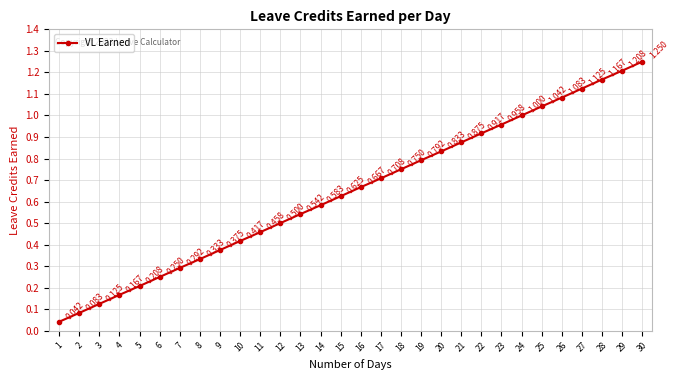

List the labels in order of value, largest first.

30, 29, 28, 27, 26, 25, 24, 23, 22, 21, 20, 19, 18, 17, 16, 15, 14, 13, 12, 11, 10, 9, 8, 7, 6, 5, 4, 3, 2, 1